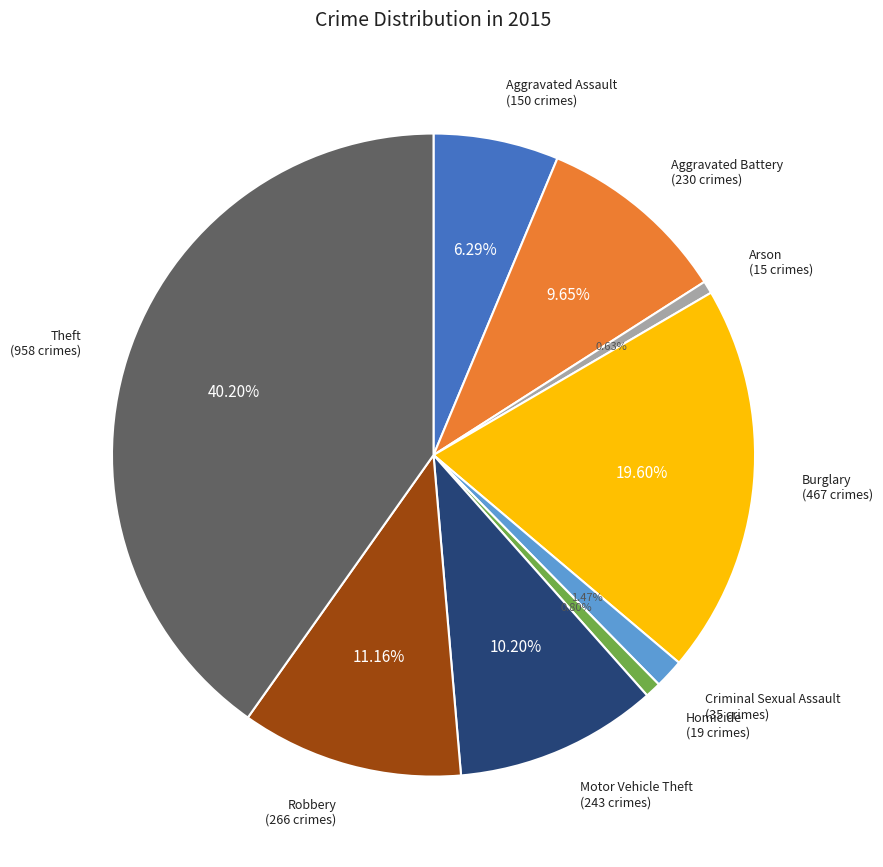

Does any single category account for the majority?

No